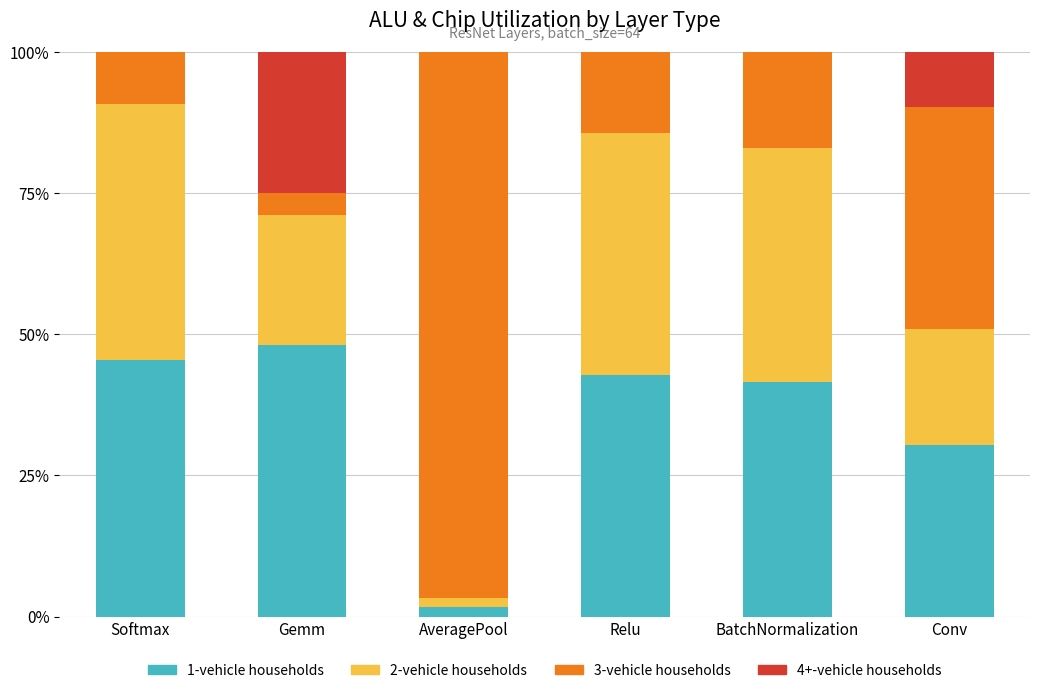

What is the sum of all 1-vehicle households values?

209.6